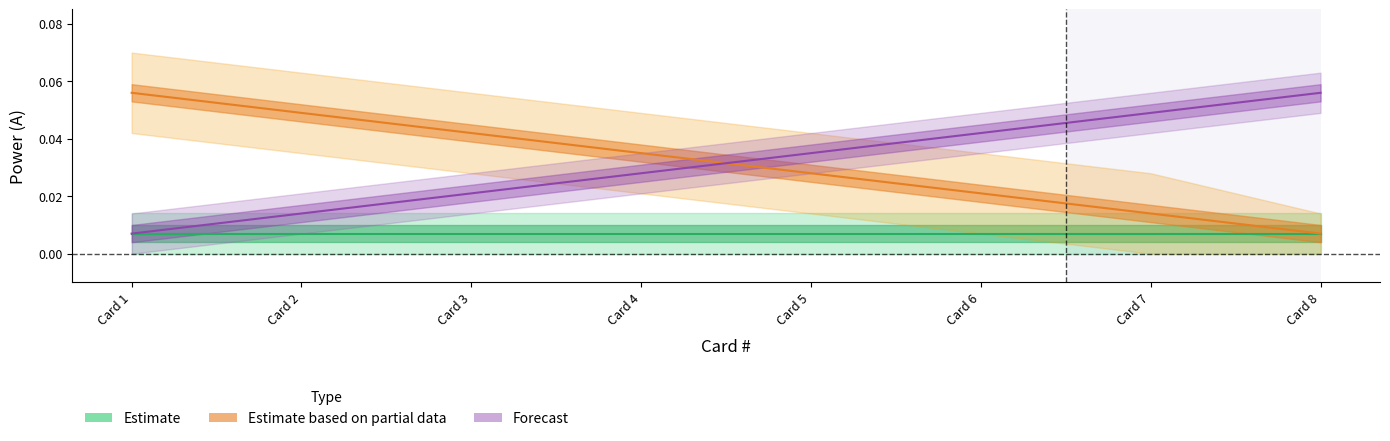

How many lines are shown in the chart?

3